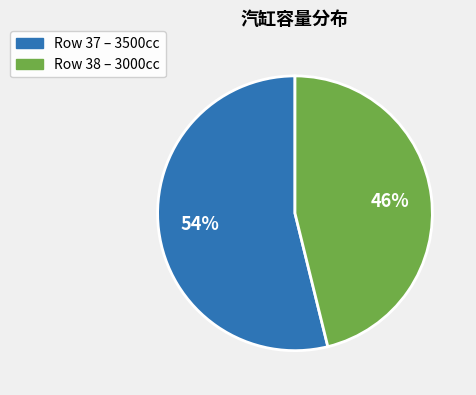

To the nearest percent, what is the difference between the largest and smallest slice percentages?

8%